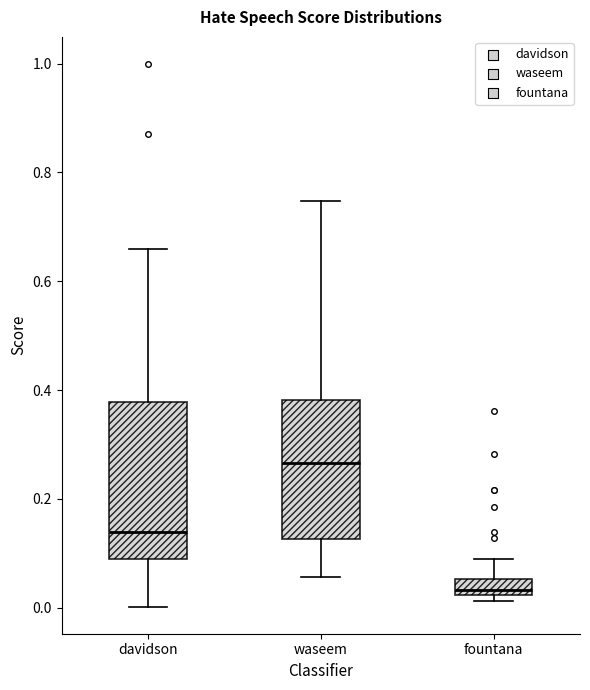

Which box's median line is the highest?

waseem